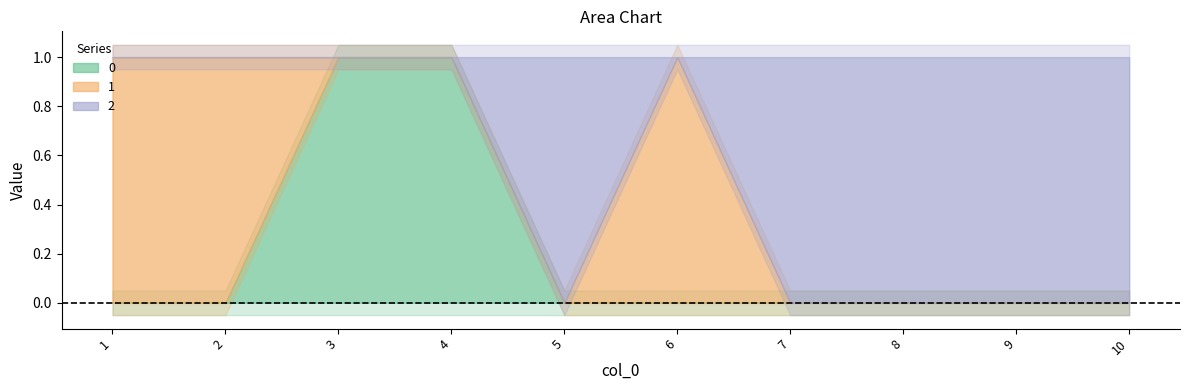

The value of 2 at 9 is 1. True or false?

False